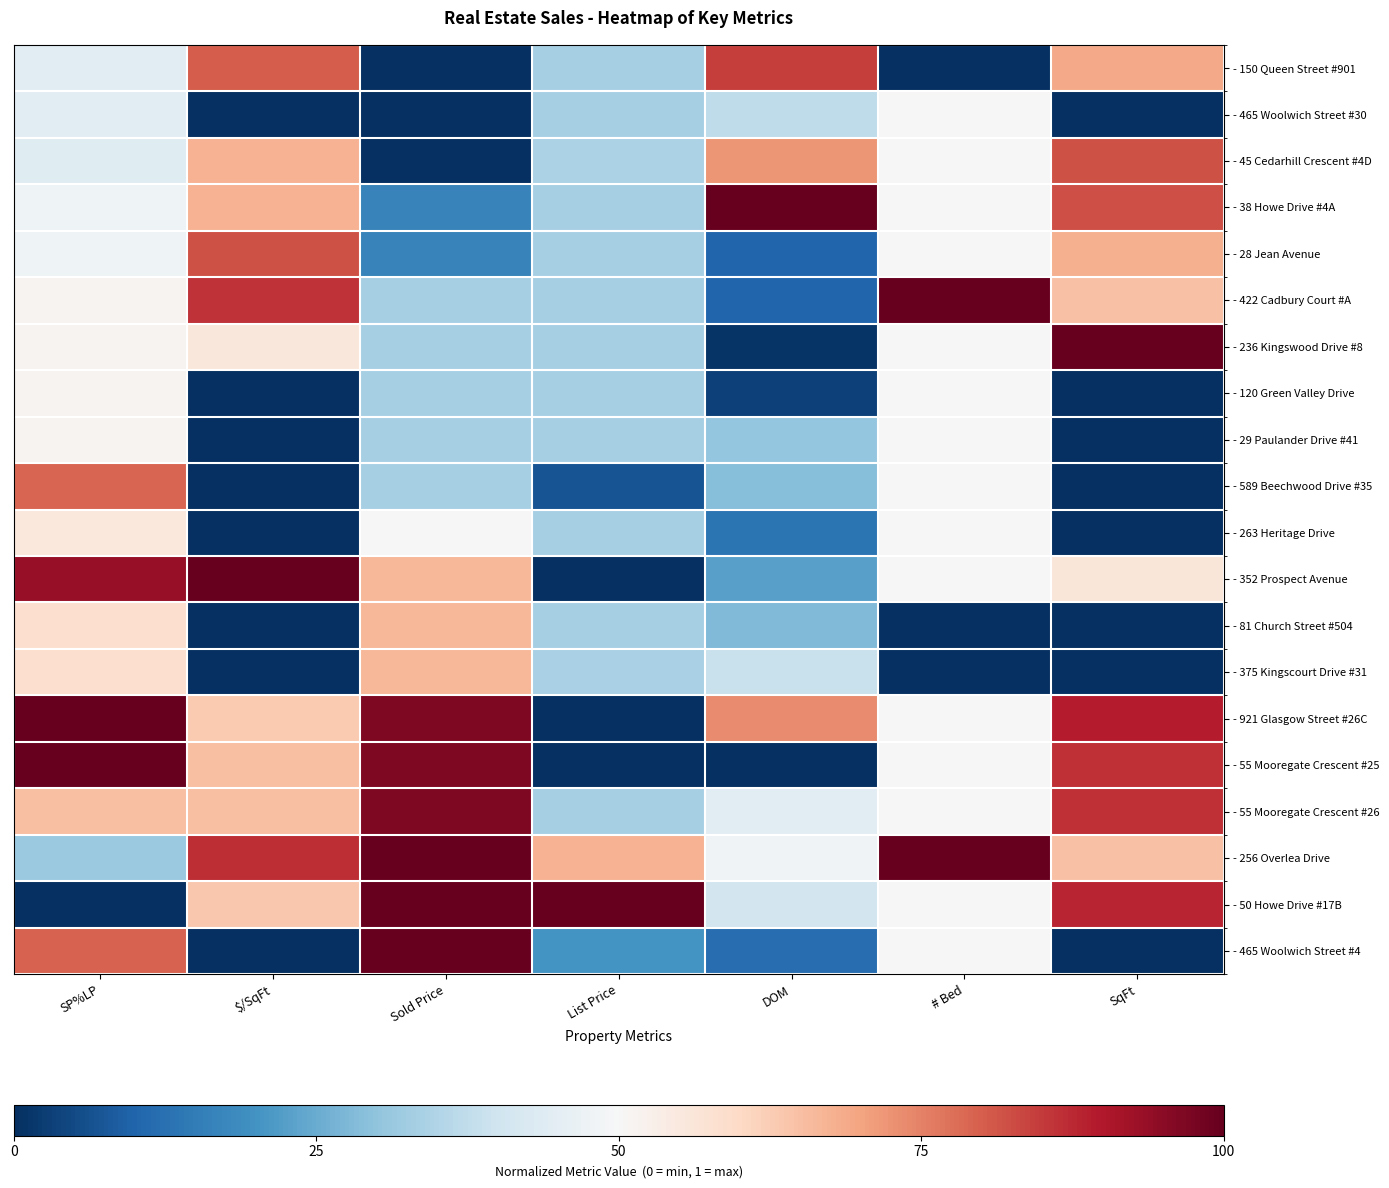

What is the difference between the highest and lowest values at SqFt?

1.0